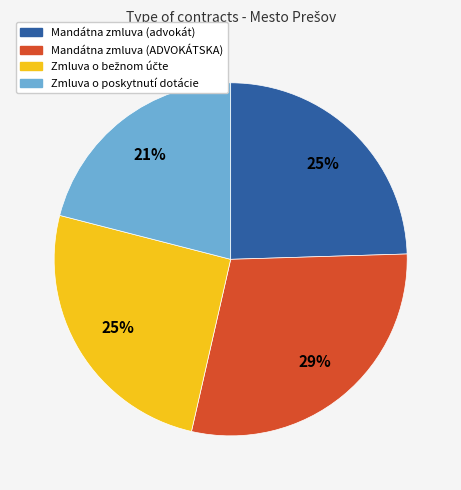

Is there any slice that represents more than half of the pie?

No